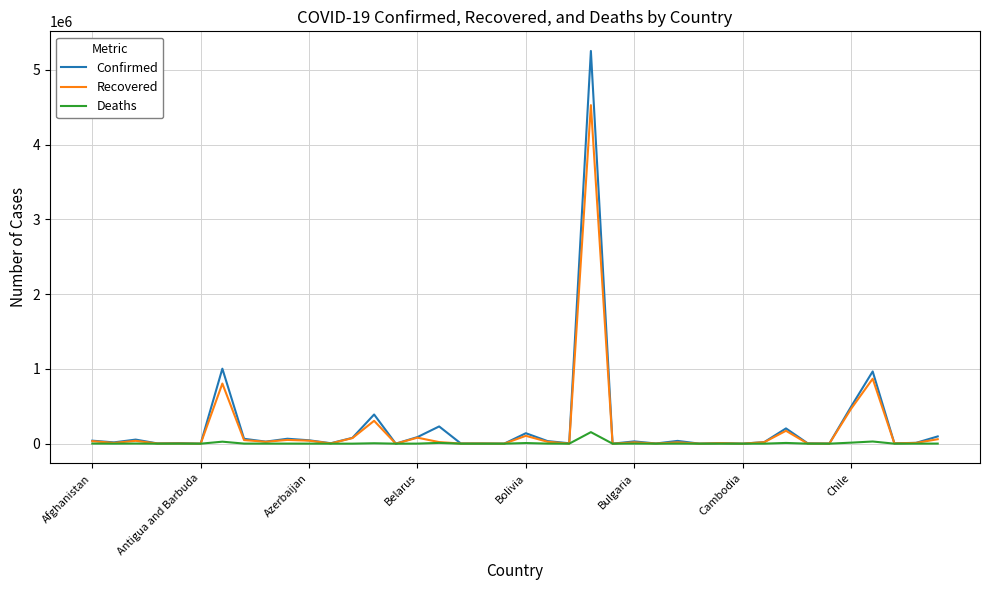

In Confirmed, how many points are lower than both neighbors (excluding endpoints)?

14